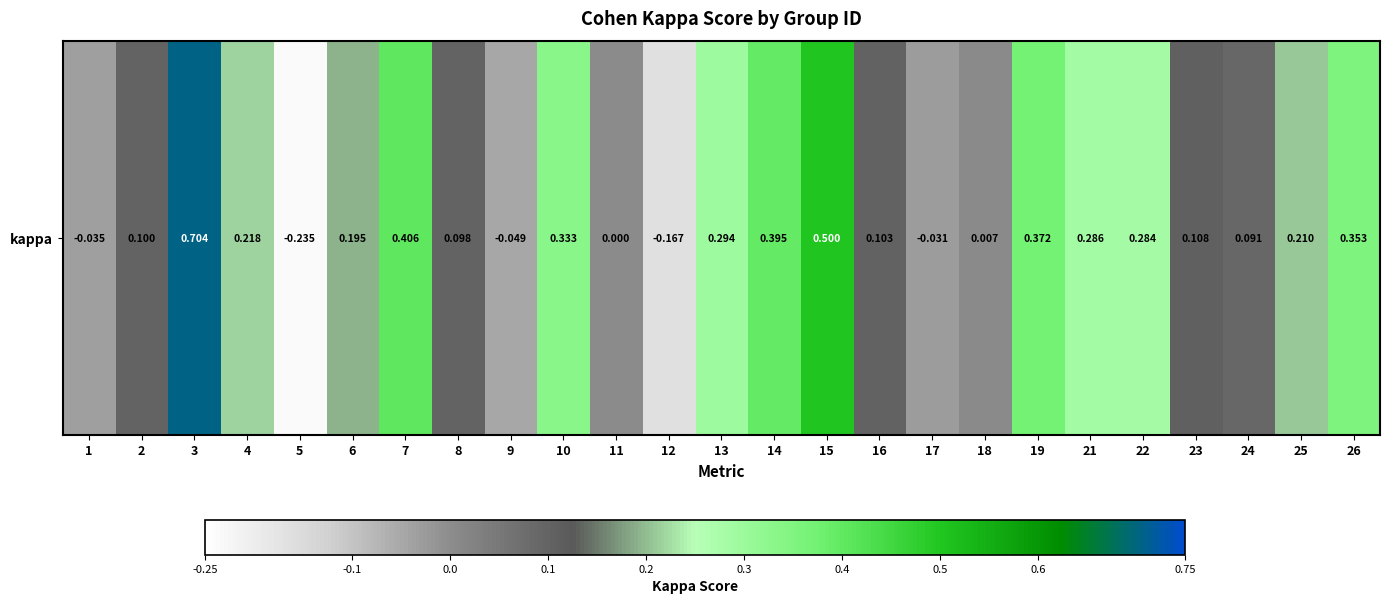

How many categories are shown in the chart?

25